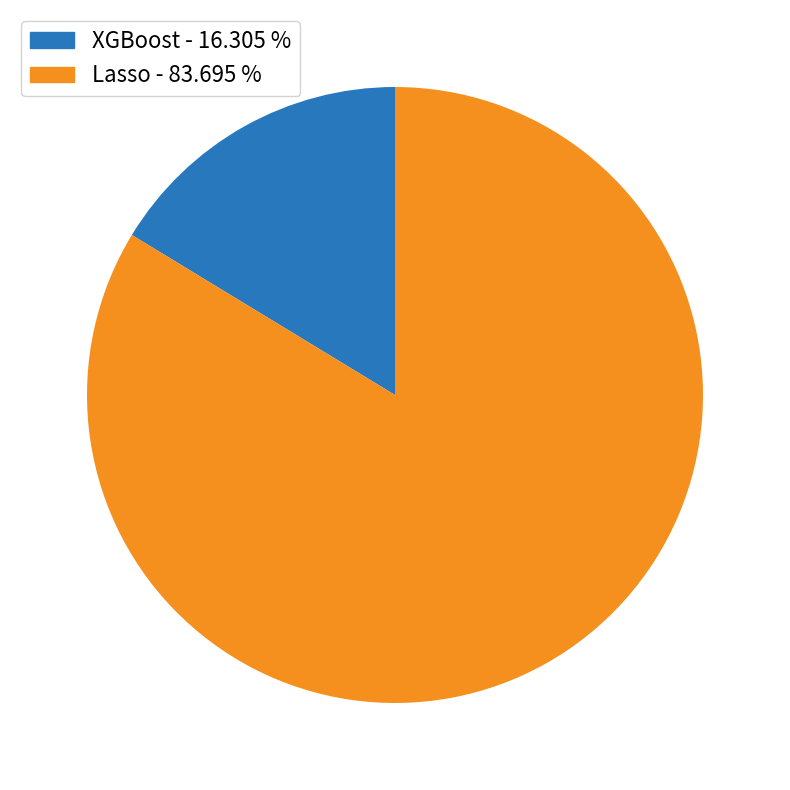

Which slice represents more than half of the pie?

Lasso